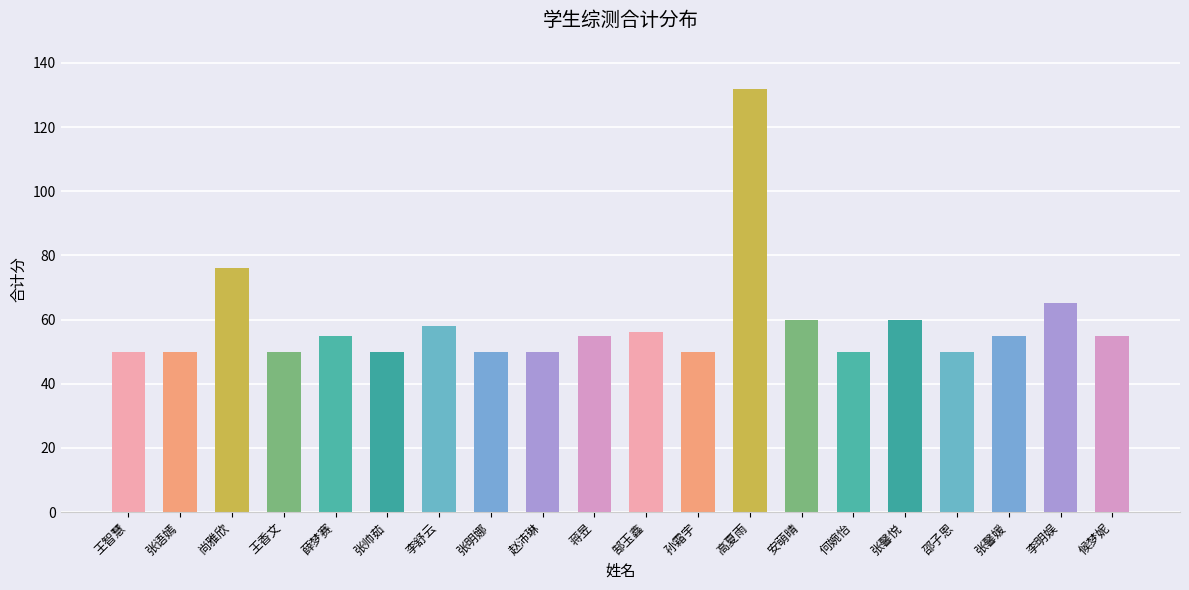

How many categories are shown in the chart?

20